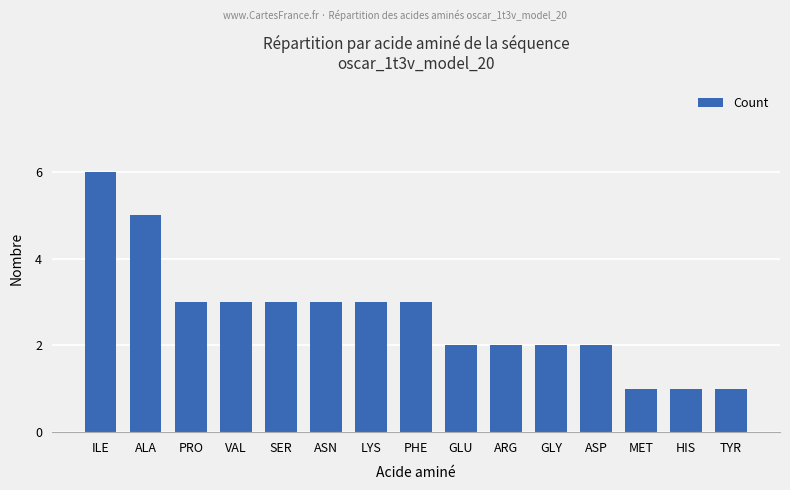

What is the greatest value displayed?

6